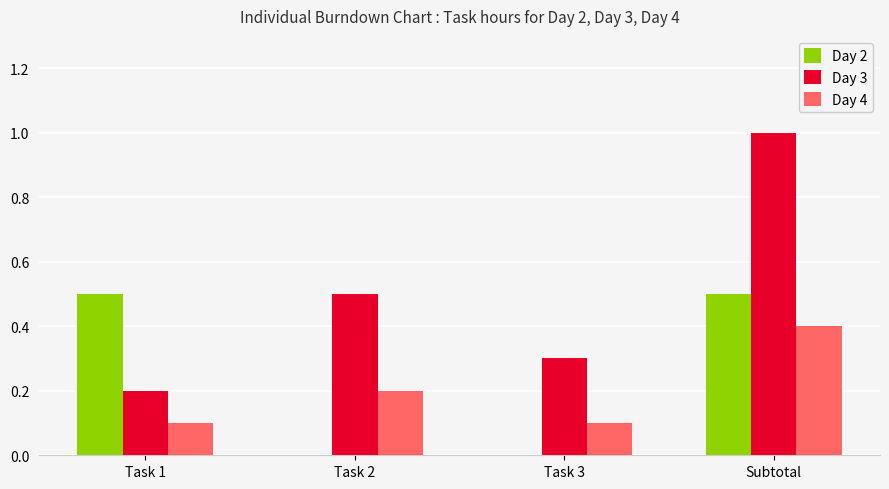

What is the sum of all Day 4 values?

0.8